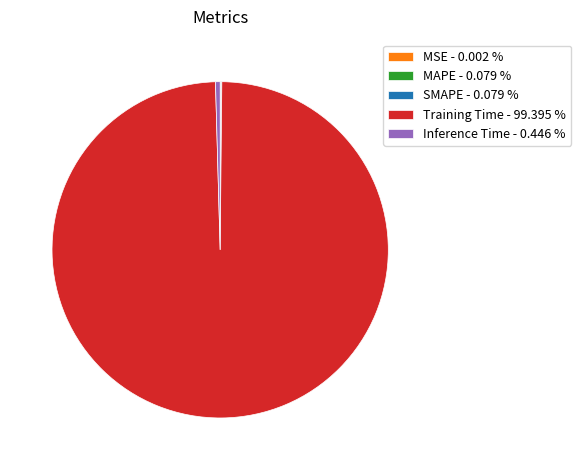

Is there a majority slice in this chart?

Yes